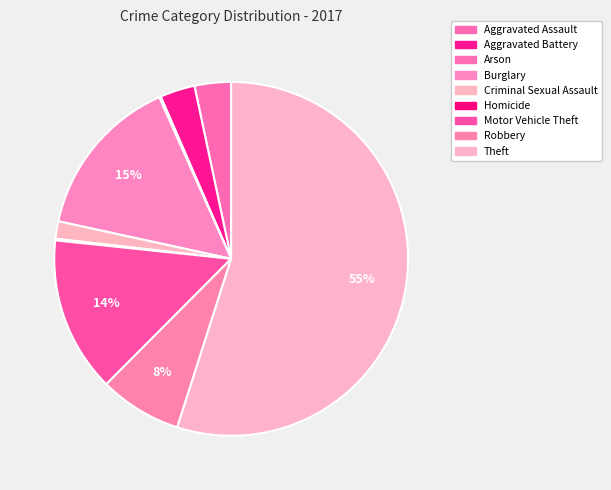

To the nearest percent, what is the combined percentage of Theft and Aggravated Assault?

58%